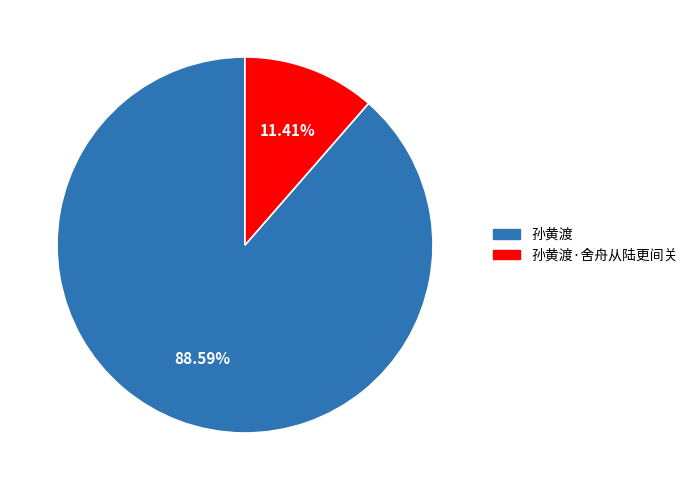

Which category accounts for the majority?

孙黄渡